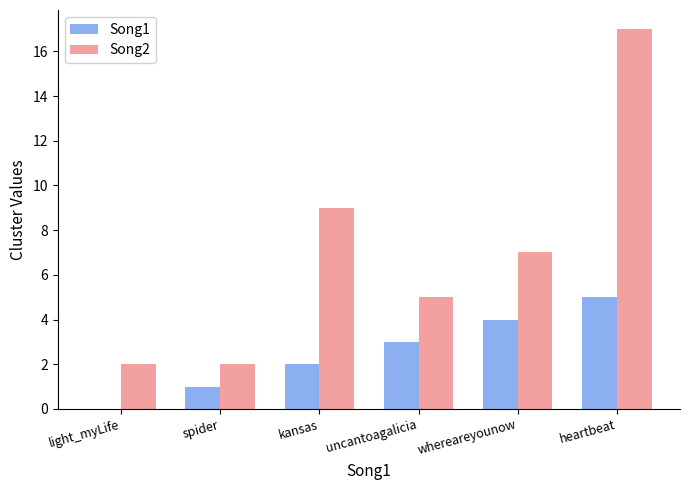

What value does the Song2 series have at whereareyounow, to the nearest 10?

10